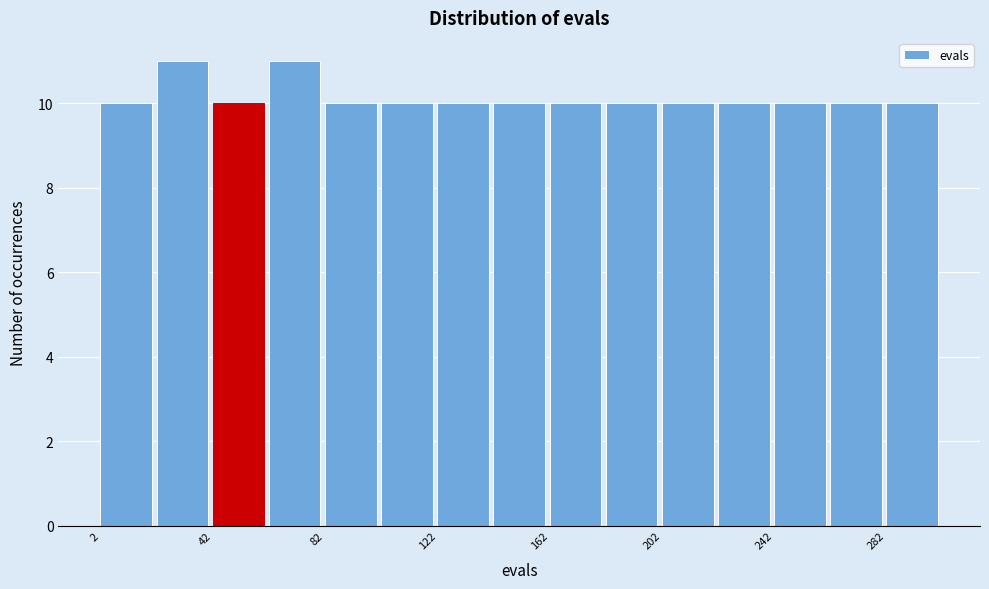

Reading left to right, list every bar in this chart as the range it spans on the x-axis followed by its height. Neither the bar edges nor the heights are printed on the chart, so give them approximately, as read against the axes.

2 to 22: 10
22 to 42: 11
42 to 62: 10
62 to 82: 11
82 to 102: 10
102 to 122: 10
122 to 142: 10
142 to 162: 10
162 to 182: 10
182 to 202: 10
202 to 222: 10
222 to 242: 10
242 to 262: 10
262 to 282: 10
282 to 302: 10